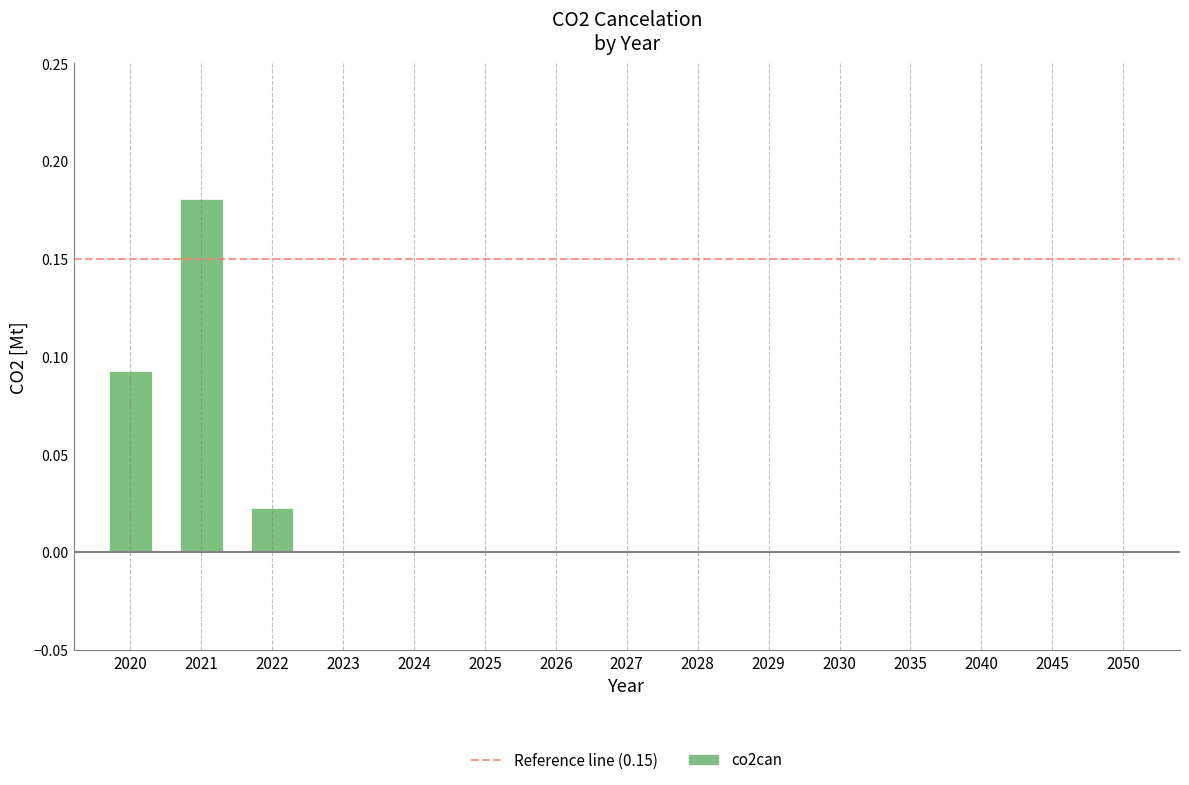

What is the sum of all values?

0.3